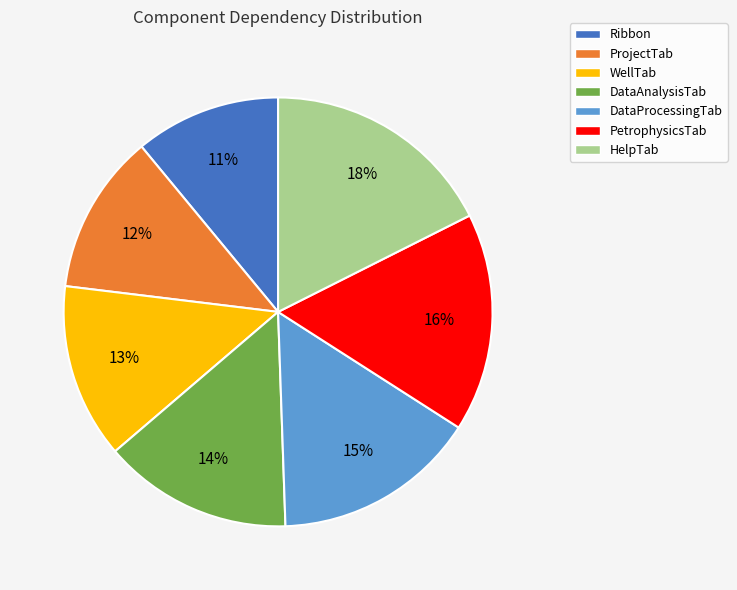

Which slice is the largest?

HelpTab